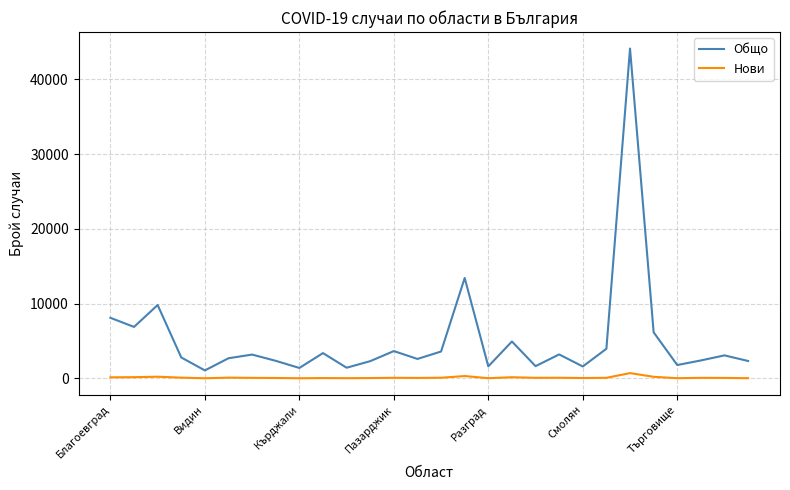

What is the difference between the maximum and minimum values in the Общо series?

43087